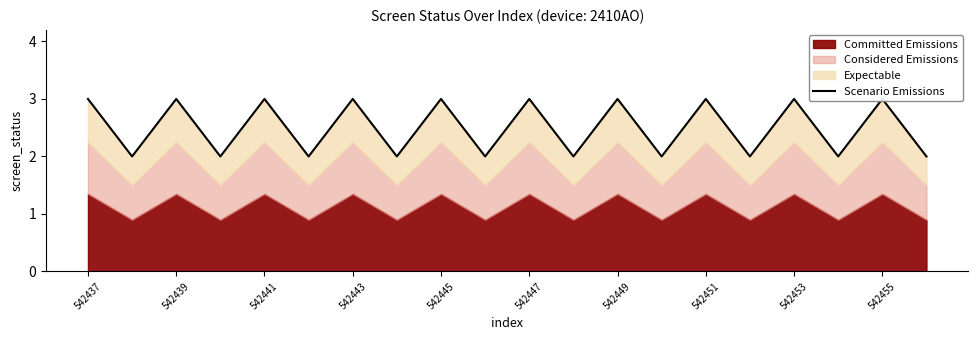

How many data points are less than 3?

10